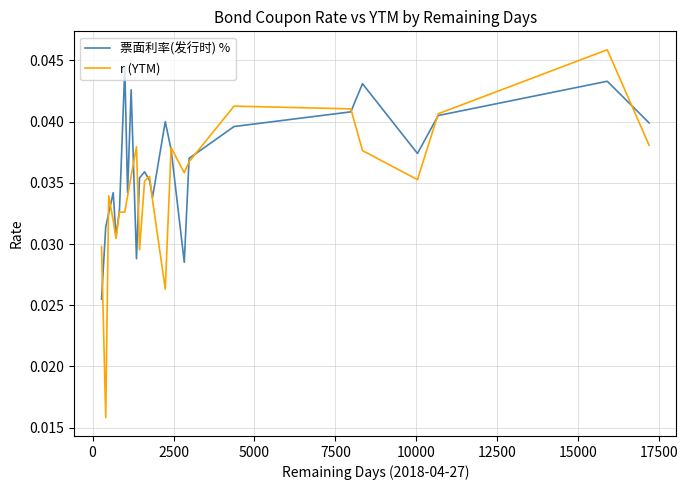

List the series in order of their overall mean, lowest first.

r (YTM), 票面利率(发行时) %